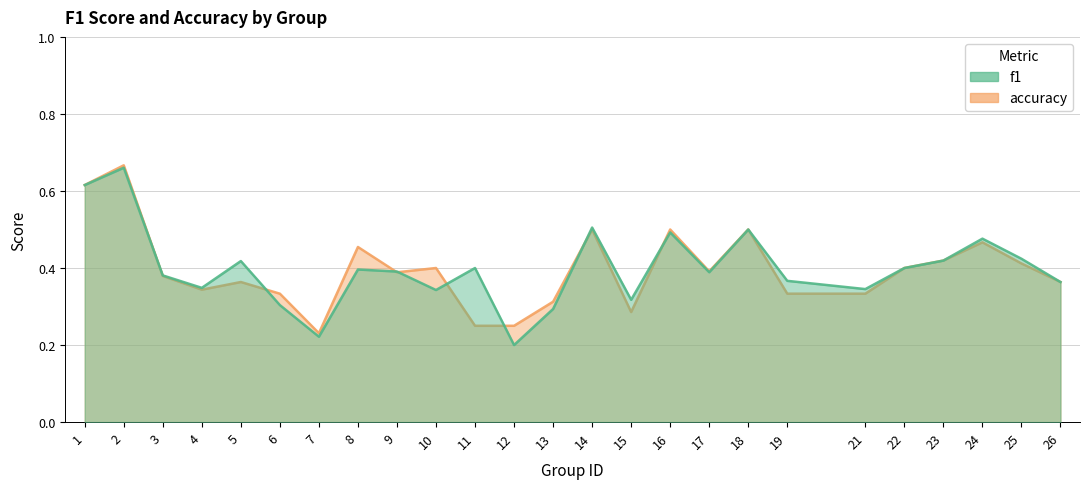

What are all the series names shown in the legend?

f1, accuracy